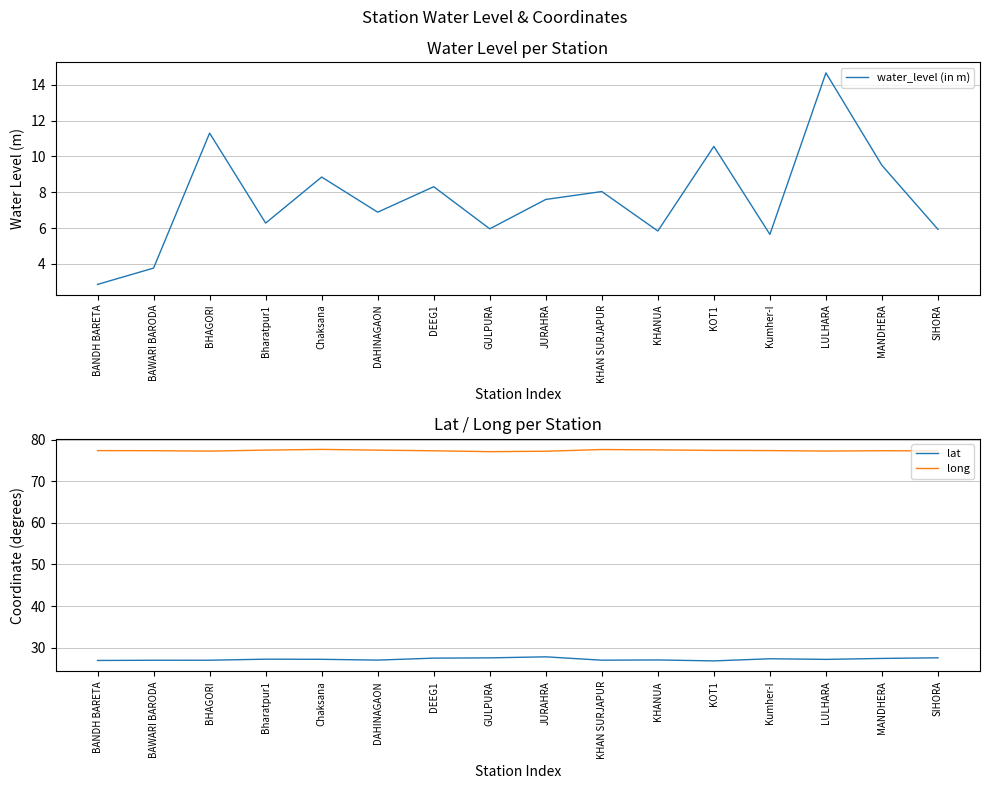

Does the chart display data point markers on the line(s)?

No